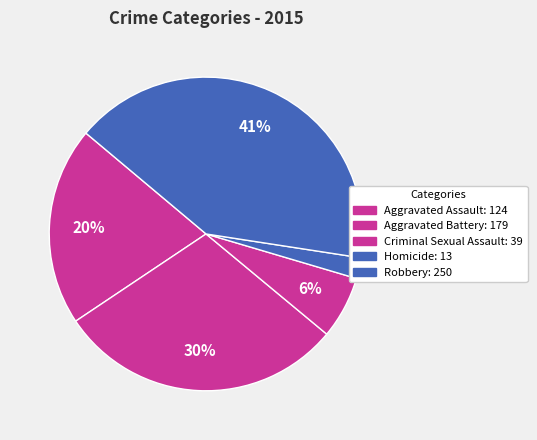

How many slices are in this pie chart?

5